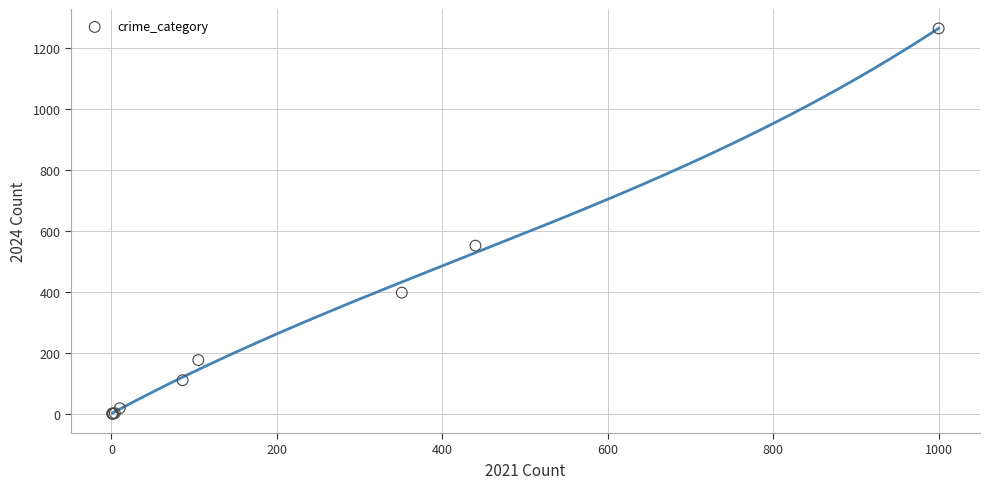

What Y value in the scatter plot is closest to 632?

552